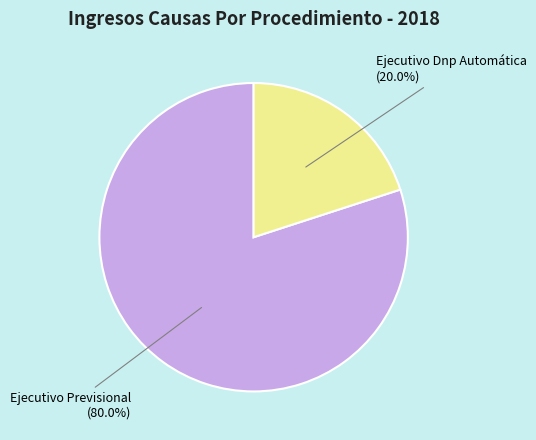

To the nearest percent, what is the average slice percentage?

50%